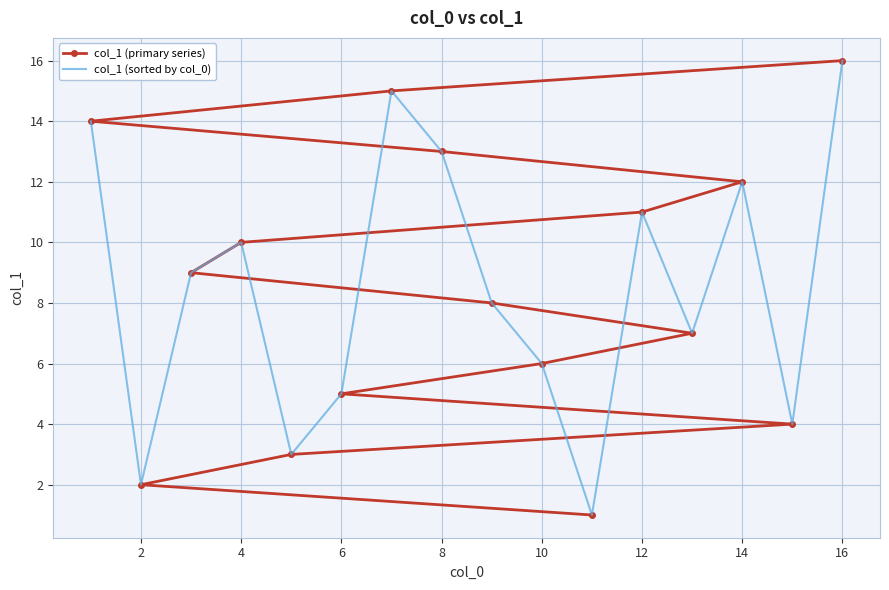

What is the lowest value of the col_1 (primary series) series?

1